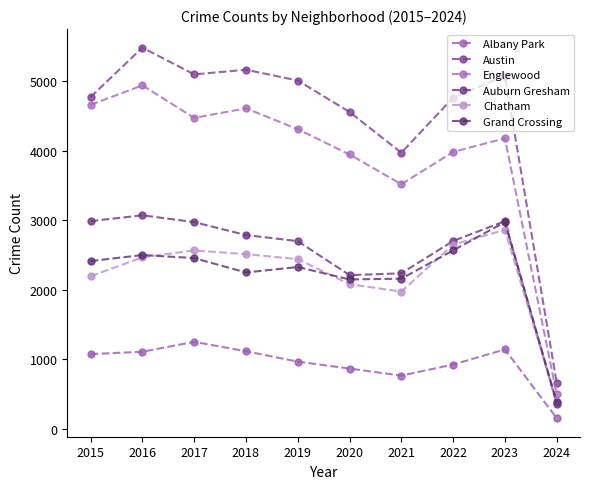

What is the value of the Albany Park point at the 4th from the left?

1117